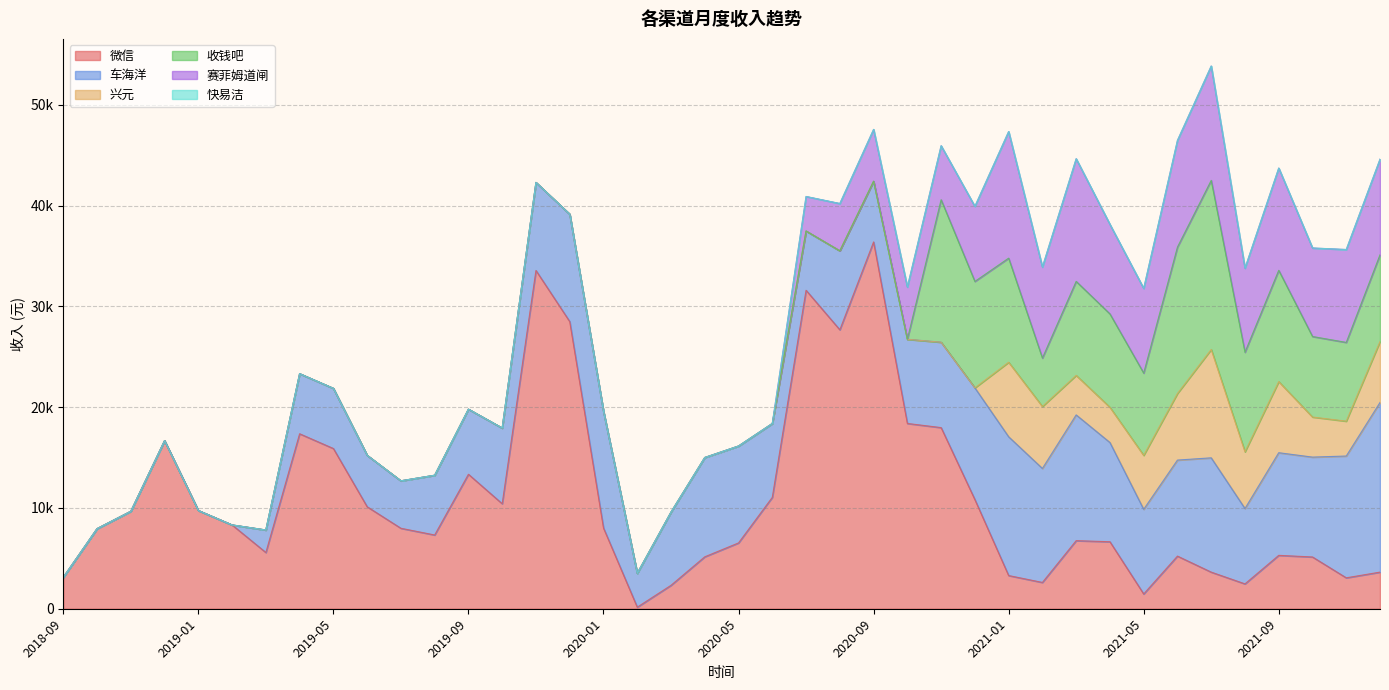

How many values in the 车海洋 series are below 7837?

20